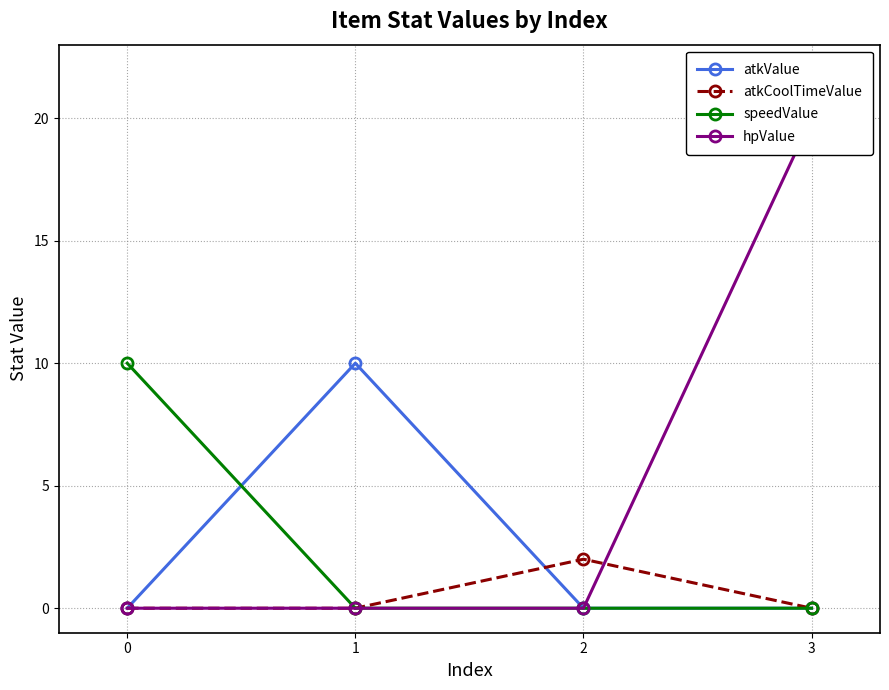

Reading left to right, list all the values displayed in this chart.

atkValue: 0	10	0	0
atkCoolTimeValue: 0	0	2	0
speedValue: 10	0	0	0
hpValue: 0	0	0	20